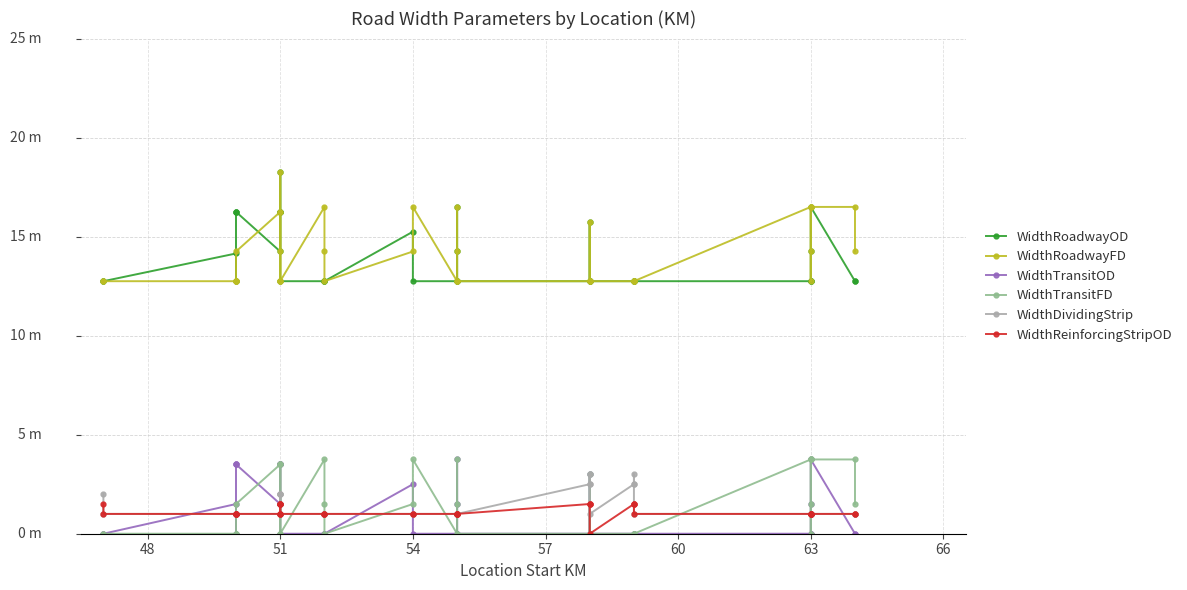

How many interior local peaks does the WidthRoadwayFD series have?

7